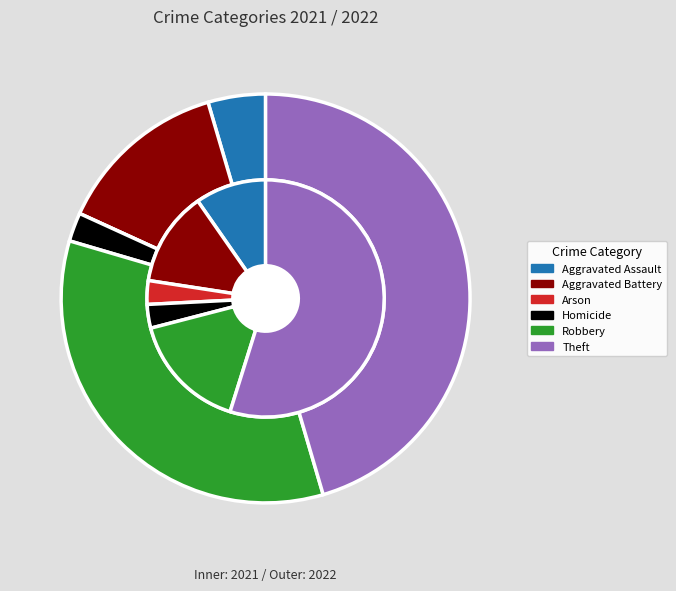

To the nearest percent, what percentage of the pie is Aggravated Assault?

5%